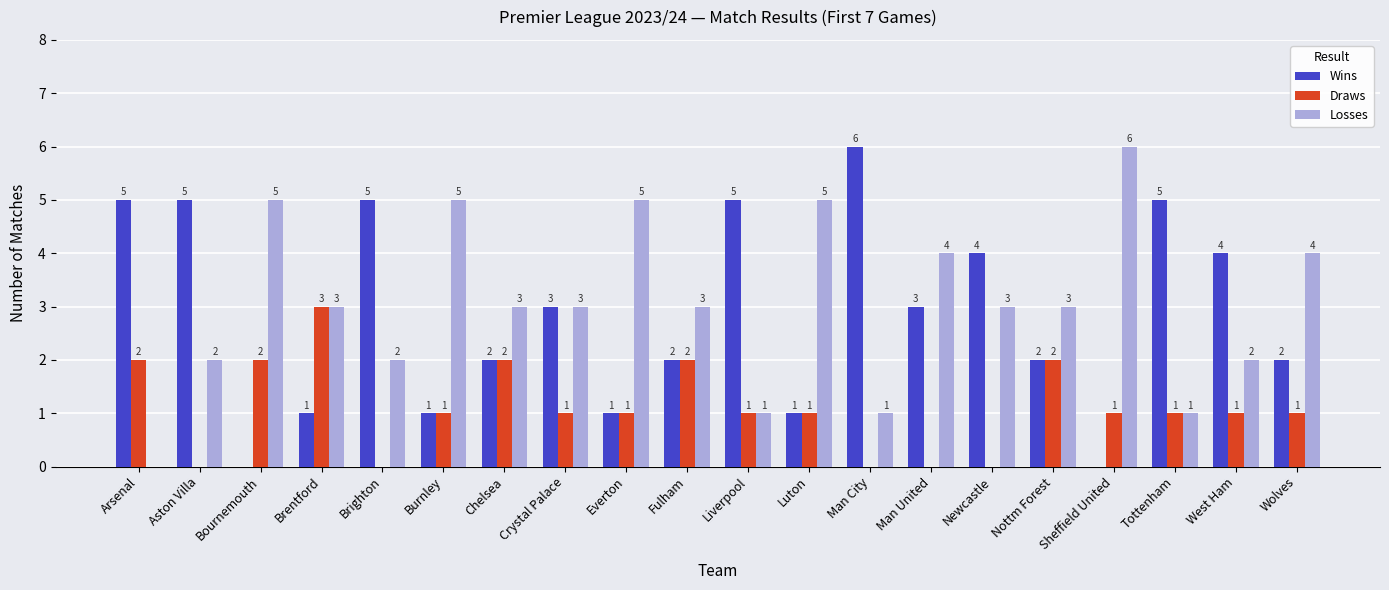

What is the total value across all series at Newcastle?

7